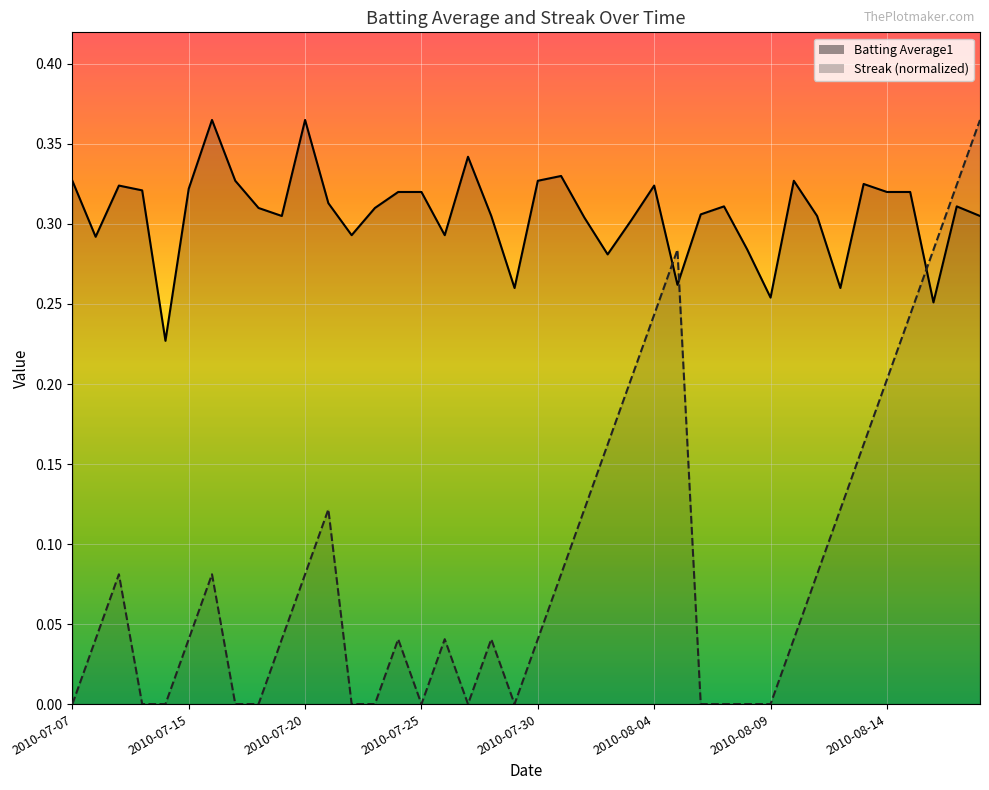

What is the label of the 16th point from the right?

2010-08-03